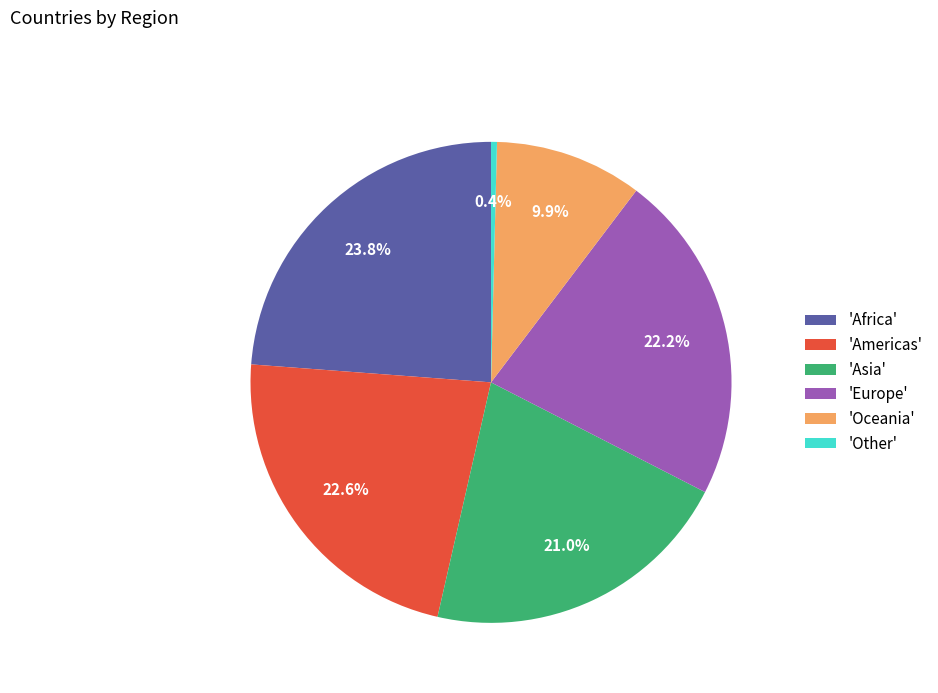

Which slice is the smallest?

'Other'